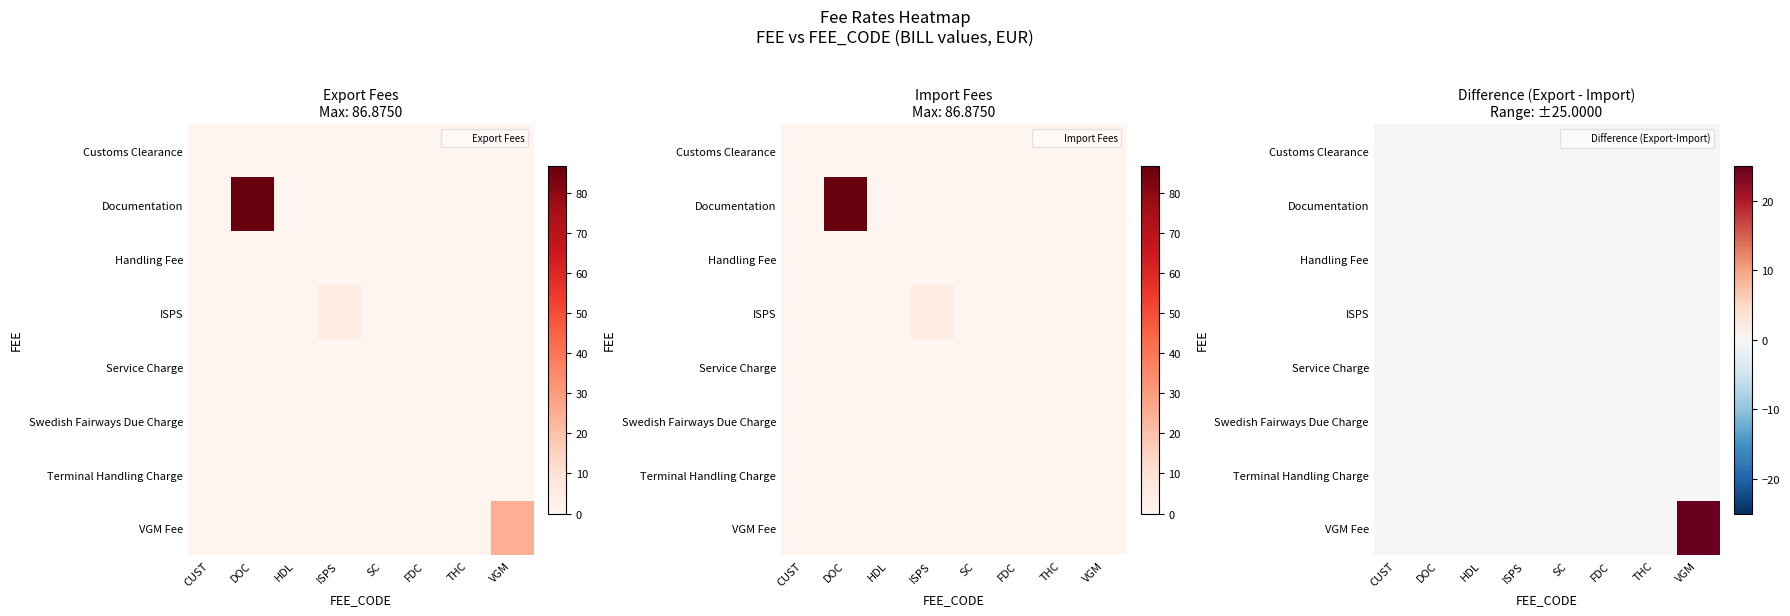

List the series in order of their peak value, lowest first.

Customs Clearance, Documentation, Handling Fee, ISPS, Service Charge, Swedish Fairways Due Charge, Terminal Handling Charge, VGM Fee